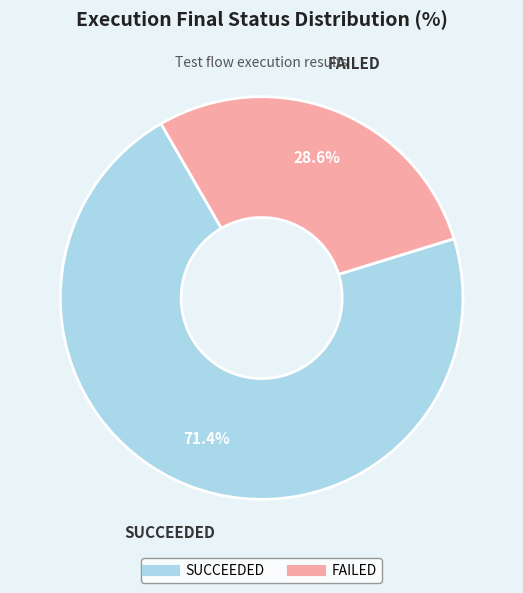

True or false: SUCCEEDED accounts for 71% of the total.

True